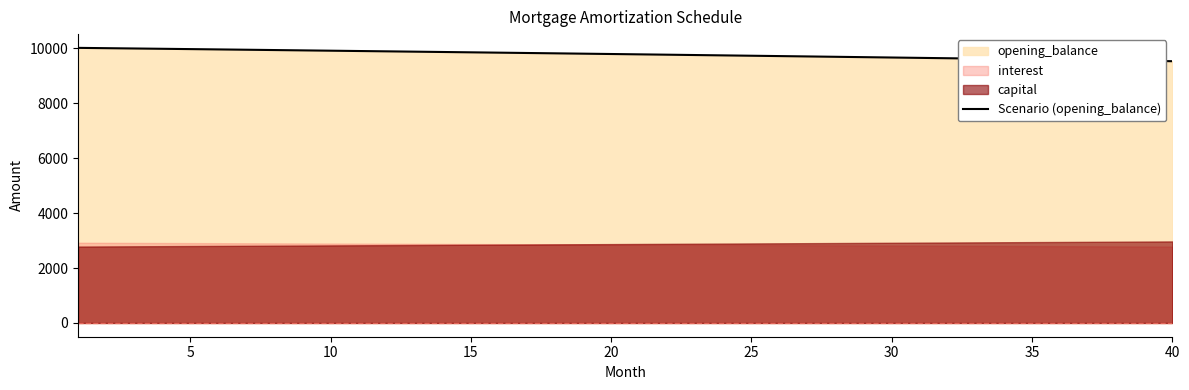

What is the lowest value of the Scenario (opening_balance) series?

9530.8